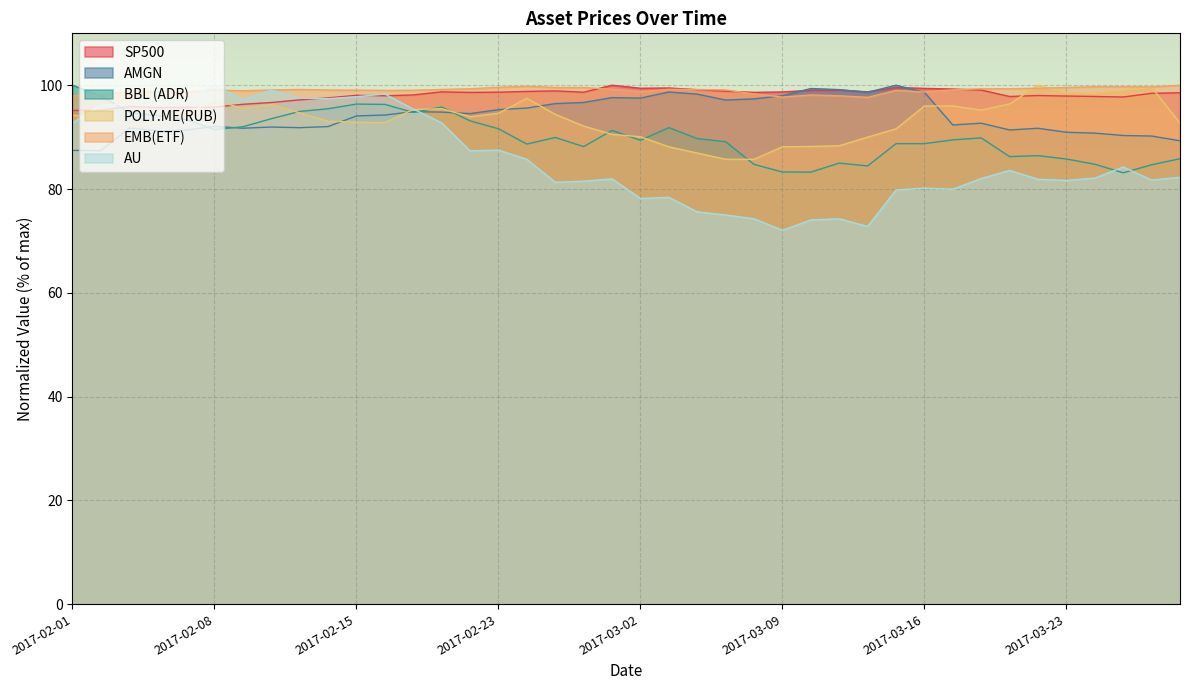

What is the maximum value for AU?

100.0